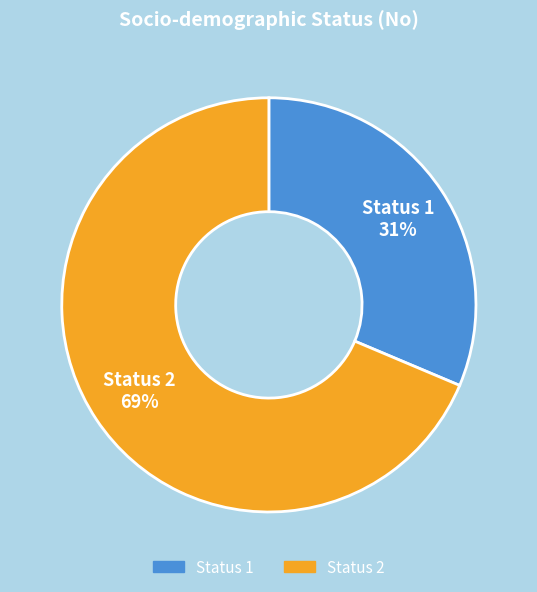

Does Status 2 account for over 50% of the chart?

Yes